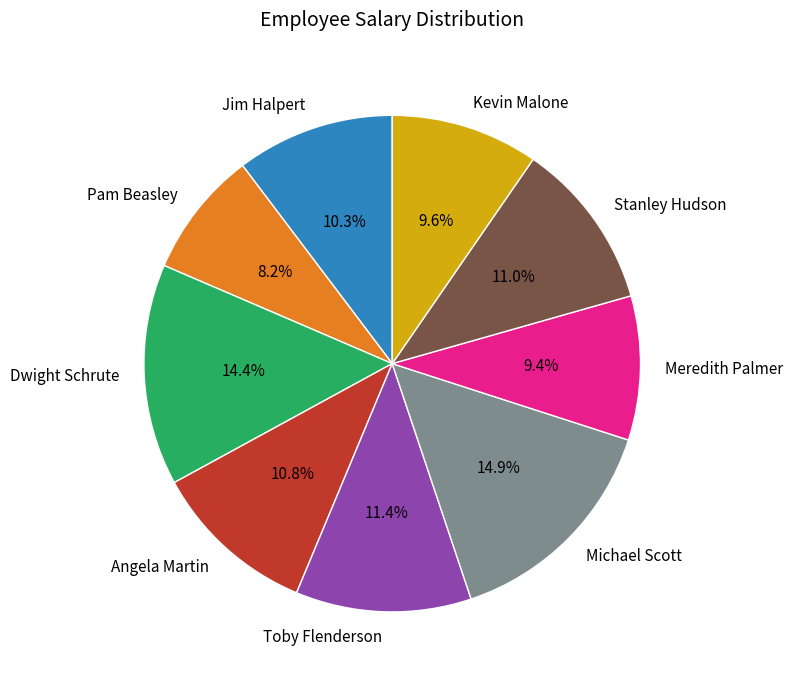

What percentage is NOT represented by Toby Flenderson?

88.6%